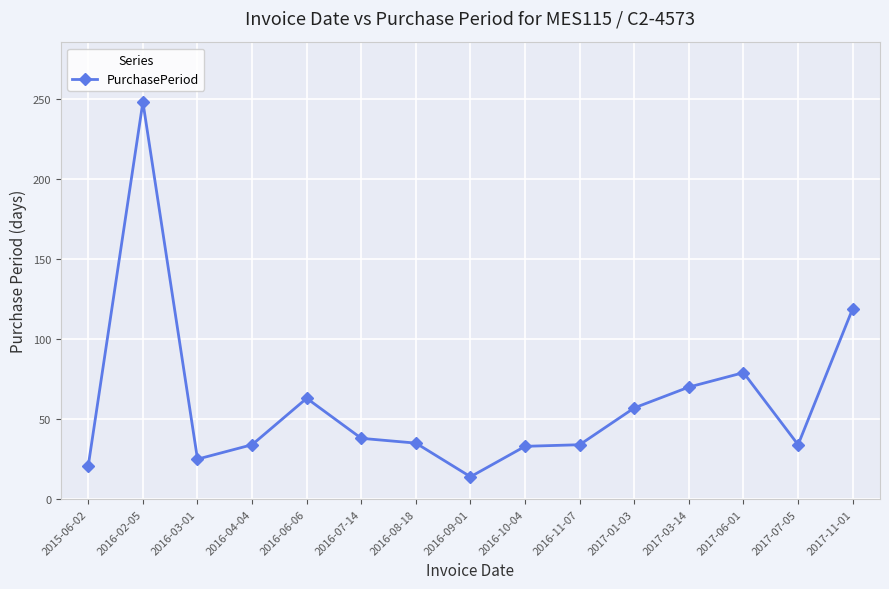

Where is the first local maximum?

2016-02-05